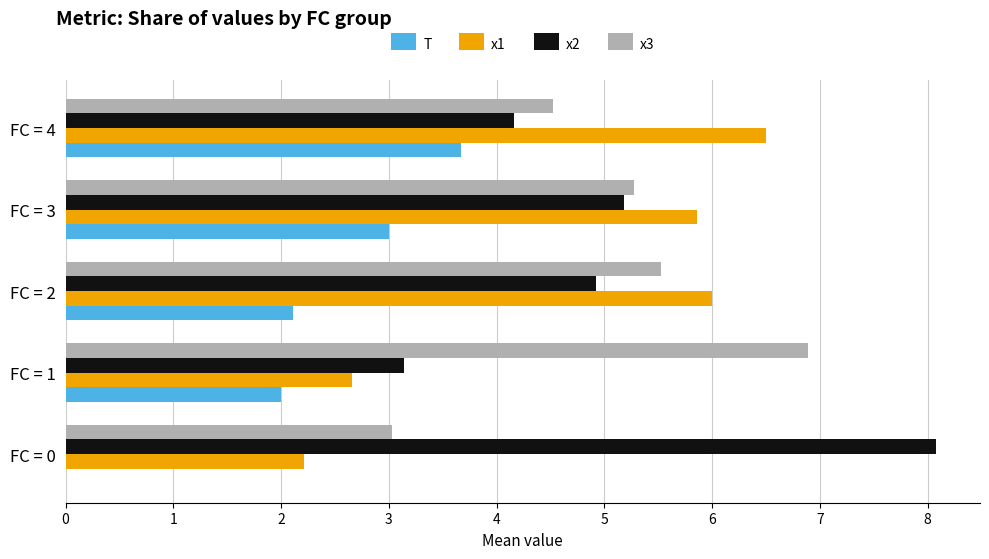

True or false: x1 has a value of 2.7 at FC = 1.

True